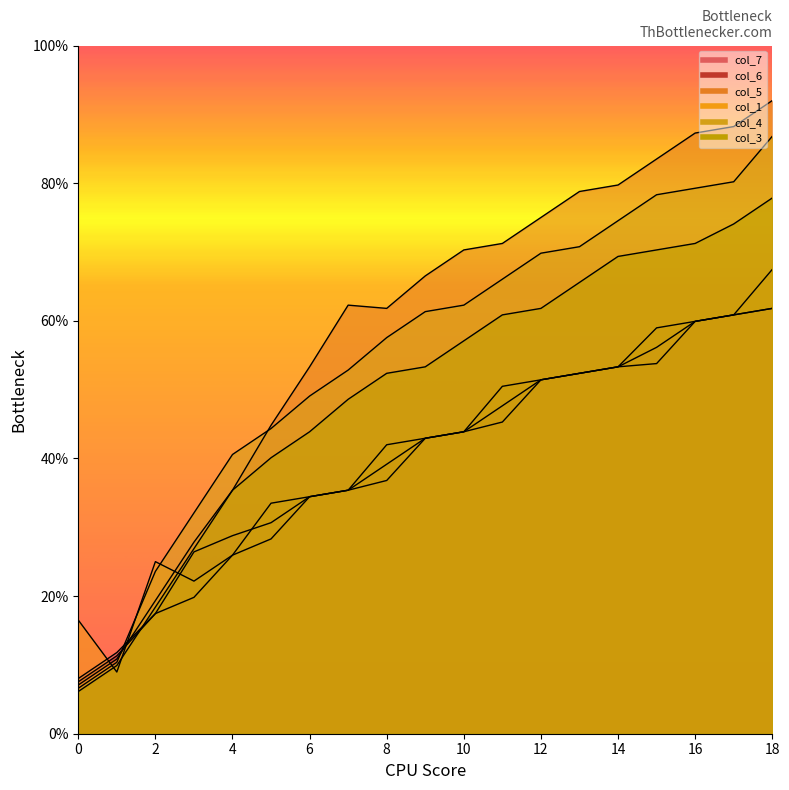

Reading right to left, list all the values displayed in this chart.

col_3: 18=77.8	17=74.1	16=71.2	15=70.3	14=69.4	13=65.6	12=61.8	11=60.9	10=57.1	9=53.3	8=52.4	7=48.6	6=43.9	5=40.1	4=35.4	3=26.9	2=18.4	1=9.9	0=6.1
col_4: 18=86.8	17=80.2	16=79.3	15=78.3	14=74.5	13=70.8	12=69.8	11=66.1	10=62.3	9=61.3	8=57.6	7=52.8	6=49.1	5=44.3	4=40.6	3=32.1	2=23.6	1=10.4	0=6.6
col_5: 18=92.0	17=88.2	16=87.3	15=83.5	14=79.7	13=78.8	12=75.0	11=71.2	10=70.3	9=66.5	8=61.8	7=62.3	6=53.3	5=44.8	4=35.4	3=27.8	2=19.3	1=10.9	0=7.1
col_6: 18=61.8	17=60.9	16=59.9	15=53.8	14=53.3	13=52.4	12=51.4	11=45.3	10=43.9	9=42.9	8=36.8	7=35.4	6=34.4	5=28.3	4=25.9	3=19.8	2=17.5	1=11.3	0=7.5
col_7: 18=61.8	17=60.9	16=59.9	15=56.1	14=53.3	13=52.4	12=51.4	11=47.7	10=43.9	9=42.9	8=39.2	7=35.4	6=34.4	5=30.7	4=28.8	3=26.4	2=17.5	1=11.8	0=8.0
col_1: 18=67.5	17=60.9	16=59.9	15=59.0	14=53.3	13=52.4	12=51.4	11=50.5	10=43.9	9=42.9	8=42.0	7=35.4	6=34.4	5=33.5	4=25.9	3=22.2	2=25.0	1=9.0	0=16.5